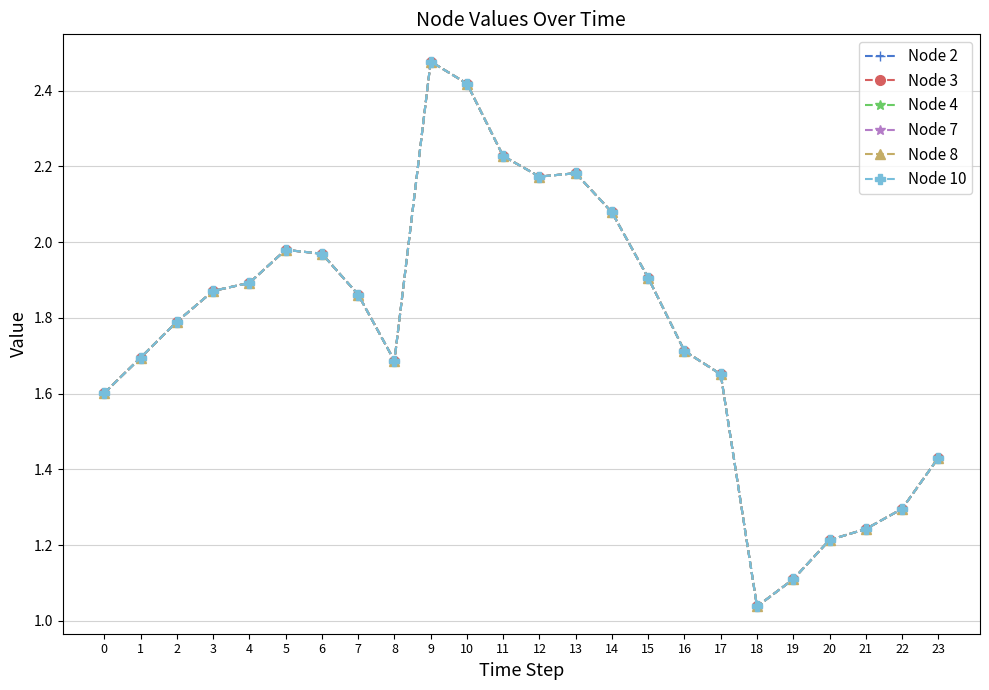

Is this an area chart (filled region under the line)?

No